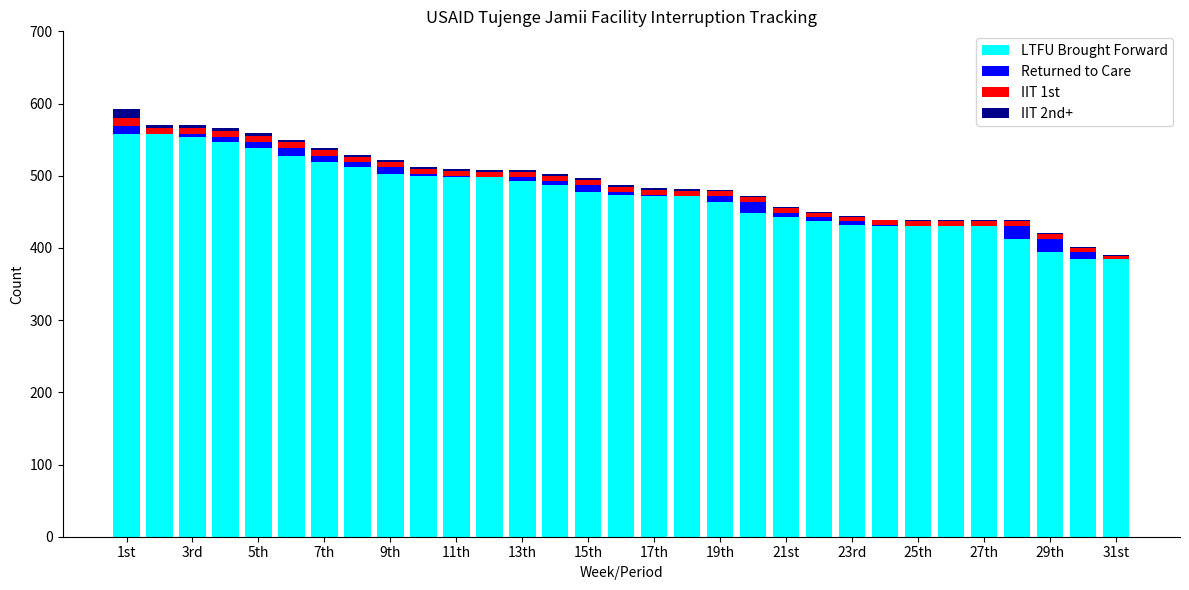

Are the bars horizontal?

No